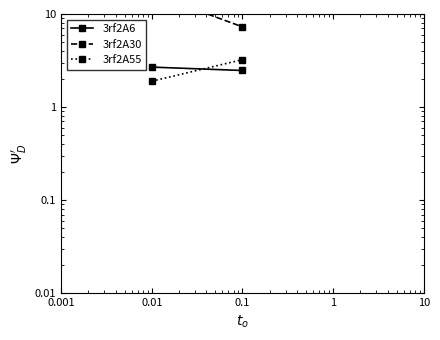

How many series are shown in this chart?

3